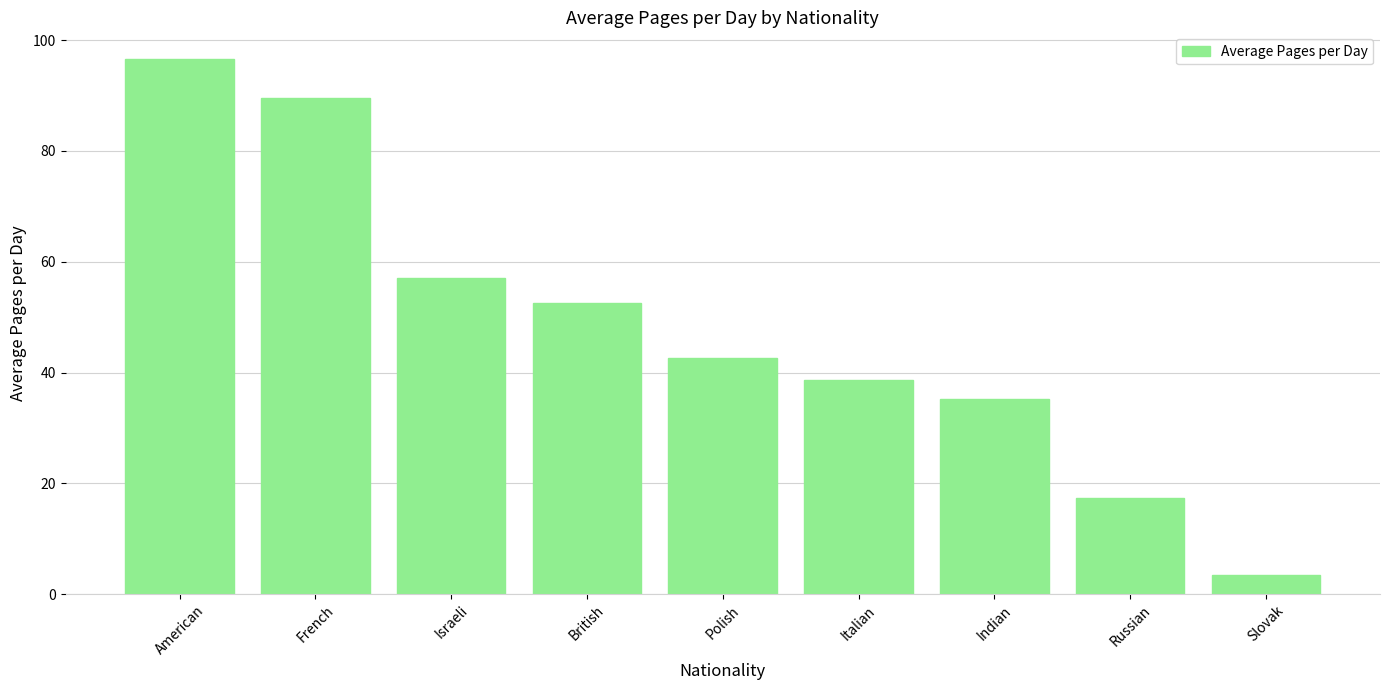

What is the label of the 4th bar from the right?

Italian